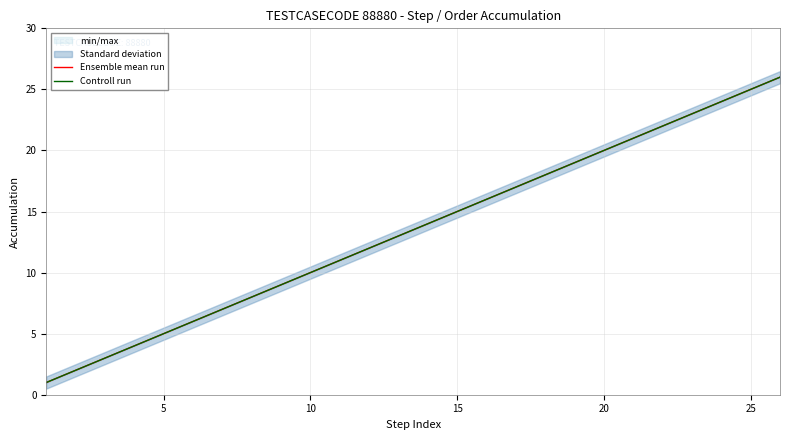

True or false: Controll run and Ensemble mean run intersect in this chart.

False